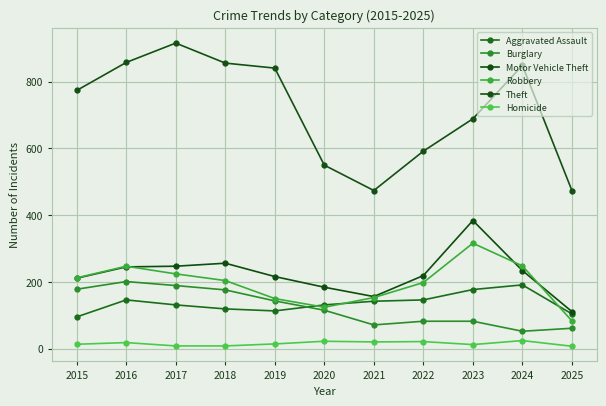

Reading left to right, transcribe all the data shown in this chart.

Aggravated Assault: 95	146	131	119	113	131	142	146	177	191	104
Burglary: 178	201	189	176	143	115	71	82	82	52	61
Motor Vehicle Theft: 211	245	247	256	216	184	156	219	384	234	111
Robbery: 212	247	224	204	150	124	153	198	316	248	83
Theft: 774	858	916	856	841	550	474	592	689	849	474
Homicide: 13	18	8	8	14	22	20	21	12	24	7